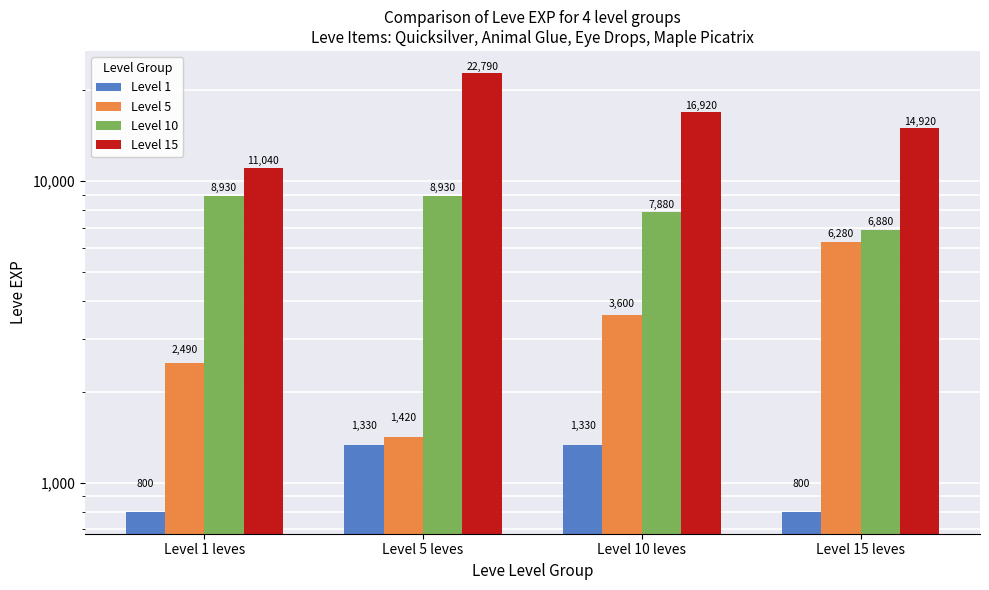

What is the smallest value displayed?

800